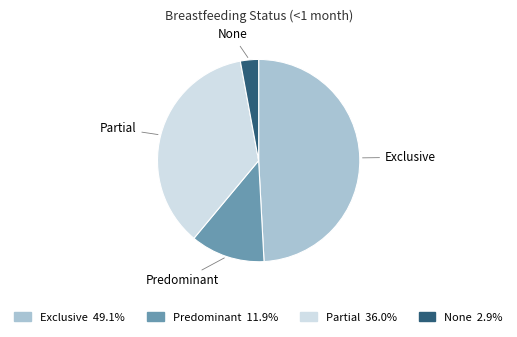

What is the smallest slice in the pie chart?

None